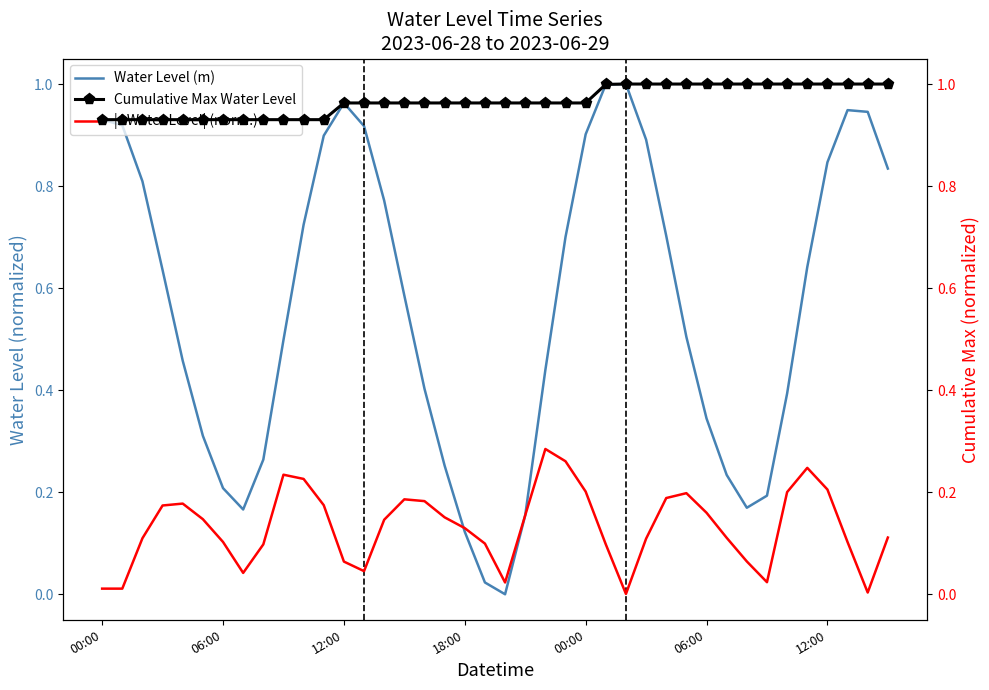

At which label does |ΔWater Level| (norm.) reach its peak?

22